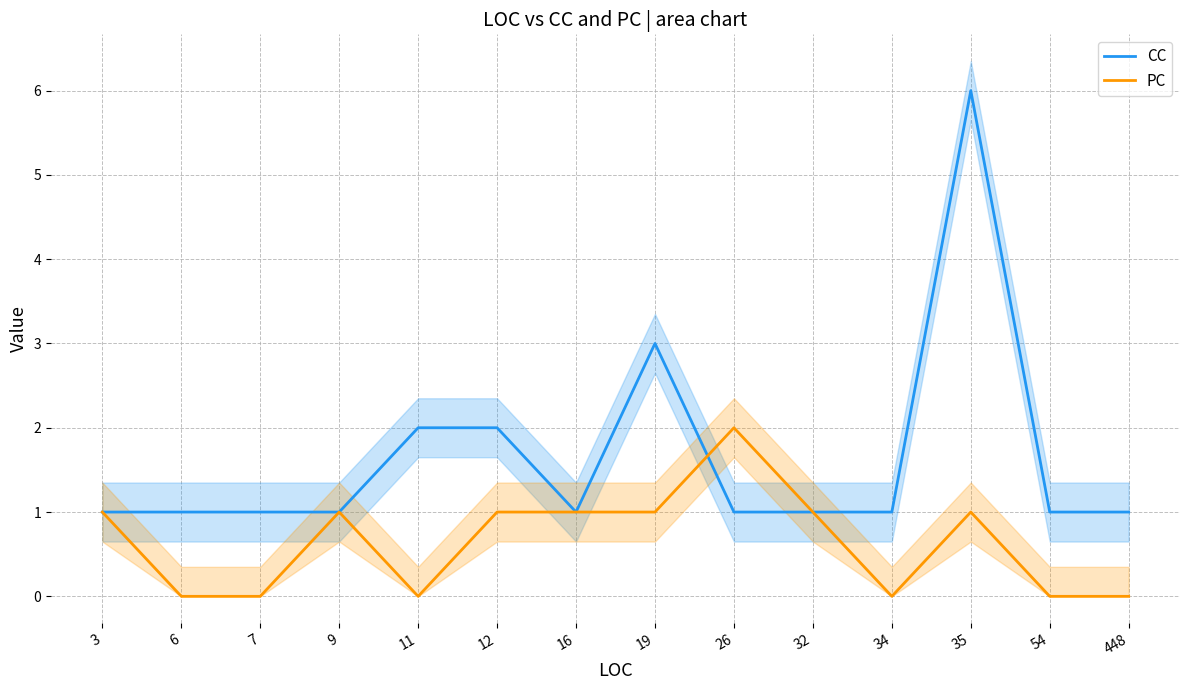

Is this an area chart (filled region under the line)?

No